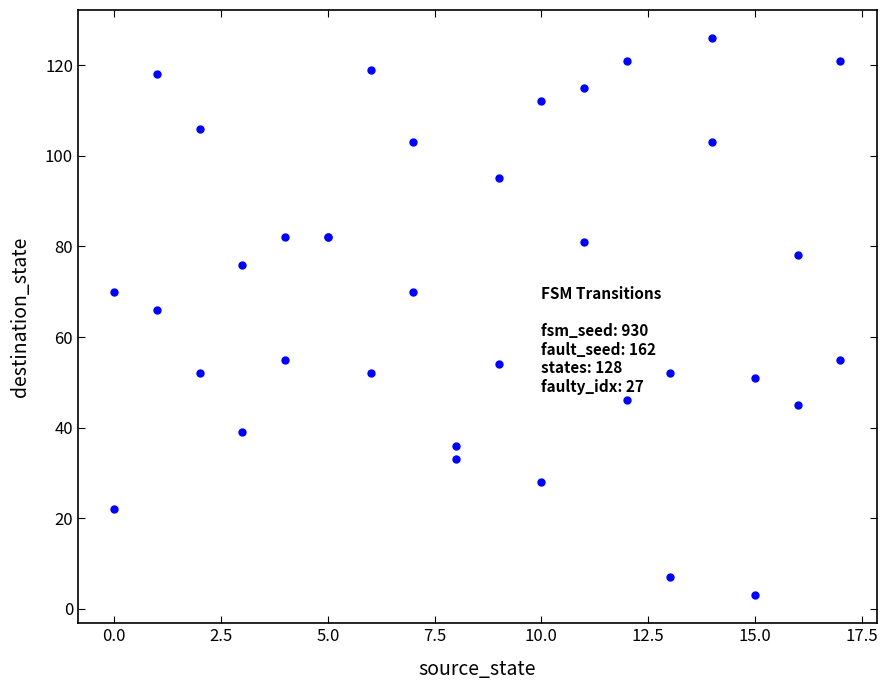

What Y value in the scatter plot is closest to 64?

66